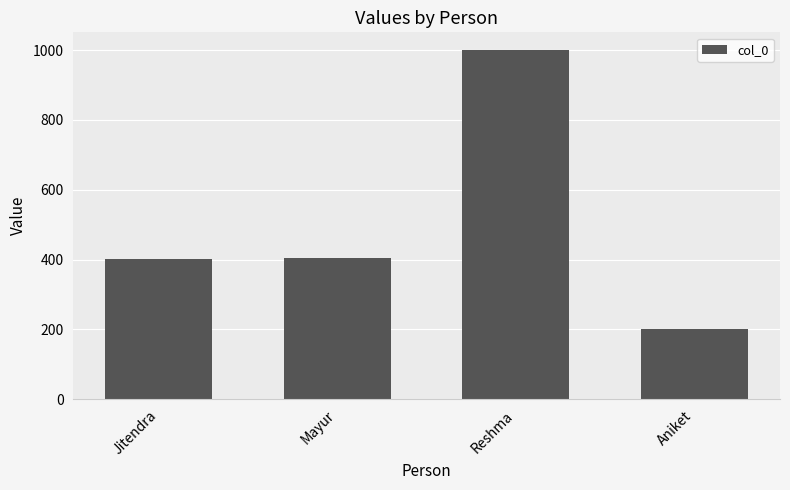

Is it true that the value at Reshma is 1001?

True